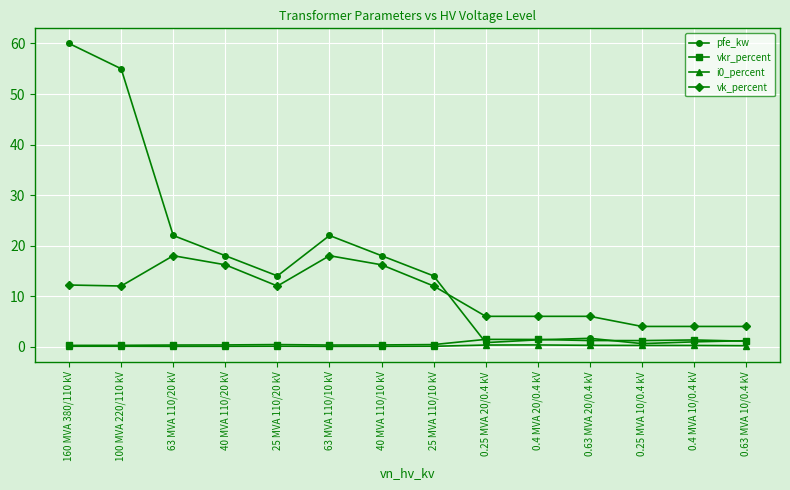

How many times do pfe_kw and vk_percent cross each other?

1